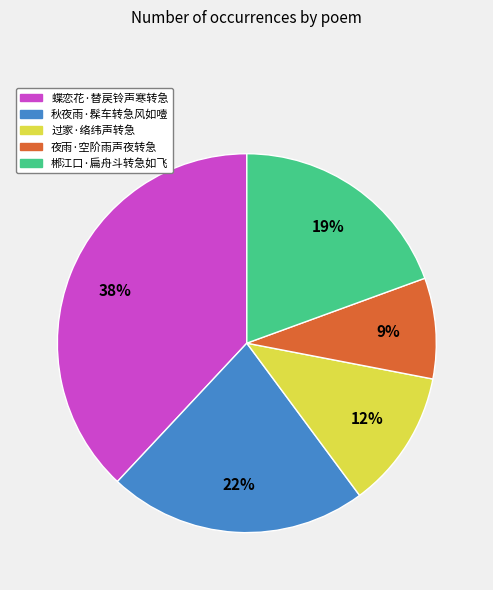

Which has a higher value, 郴江口·扁舟斗转急如飞 or 蝶恋花·替戻铃声寒转急?

蝶恋花·替戻铃声寒转急